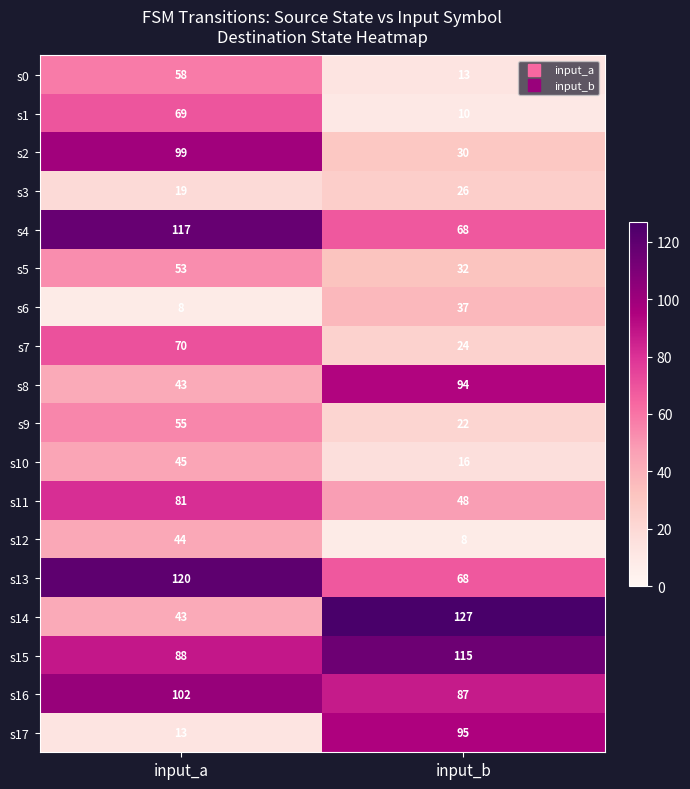

The s5 series shows 53 at input_a. True or false?

True